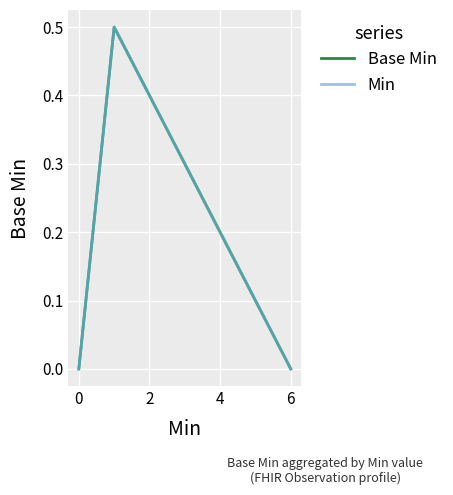

How many lines are shown in the chart?

2